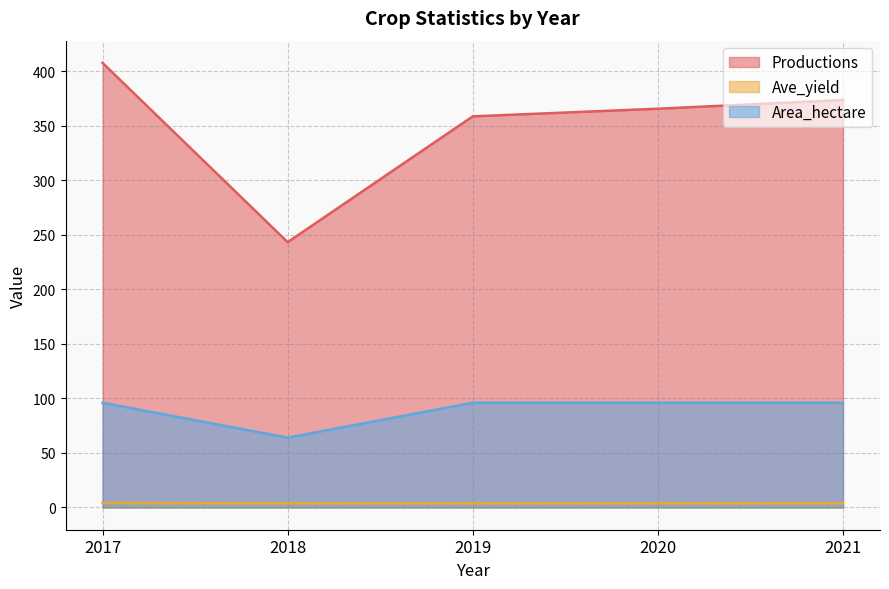

Reading left to right, list all the values displayed in this chart.

Productions: 407.5	243.2	358.5	365.5	373.5
Ave_yield: 4.2	3.8	3.7	3.8	3.9
Area_hectare: 96.0	64.0	96.0	96.0	96.0